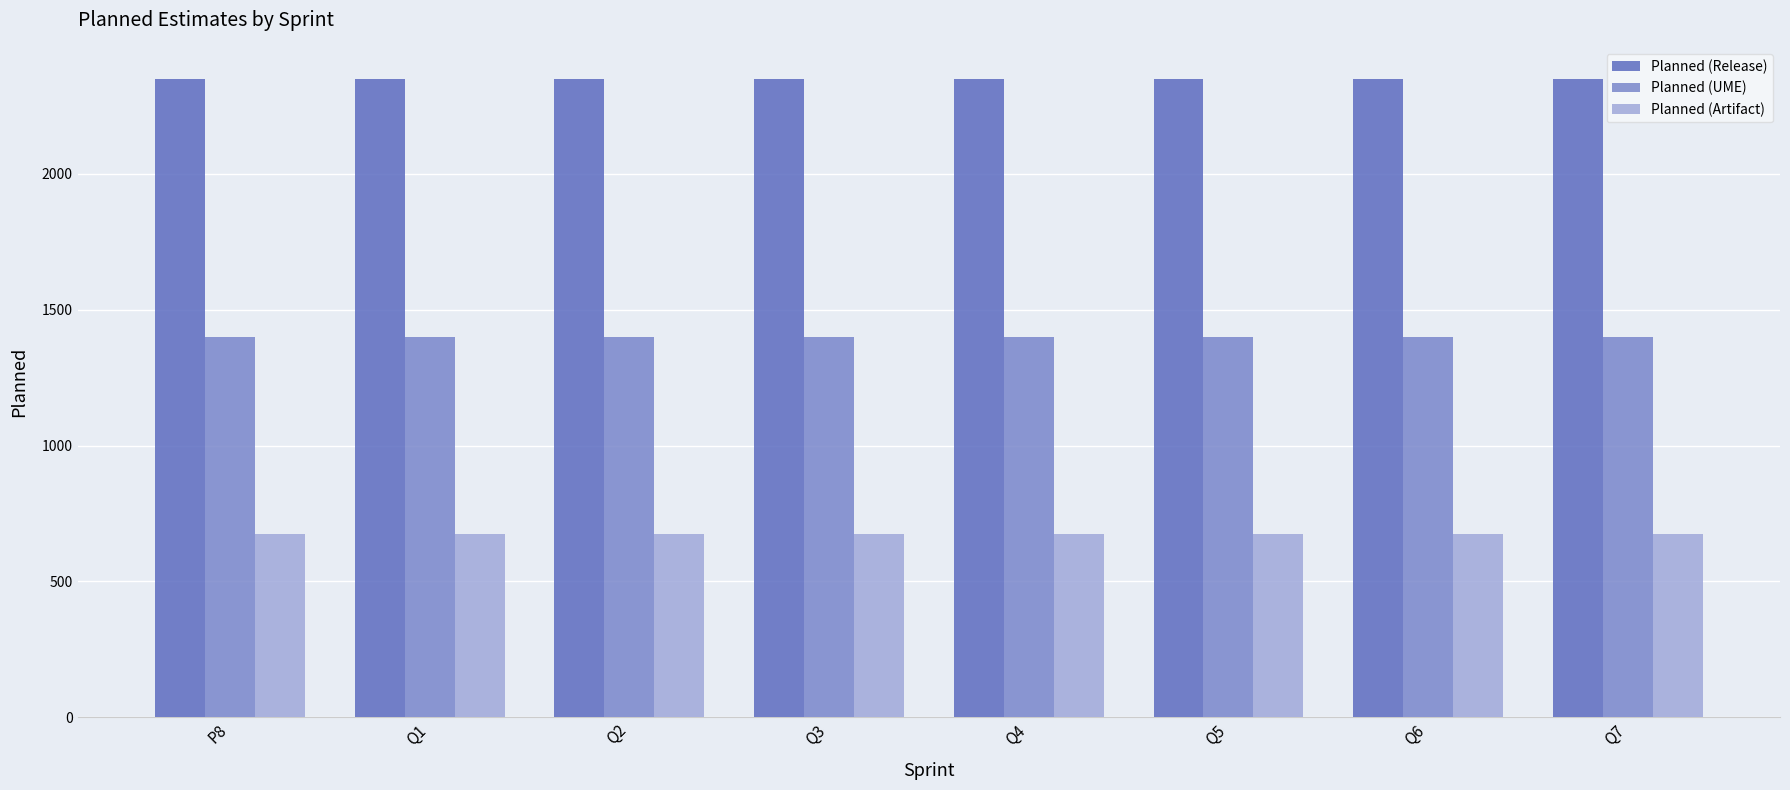

Does the chart contain stacked bars?

No